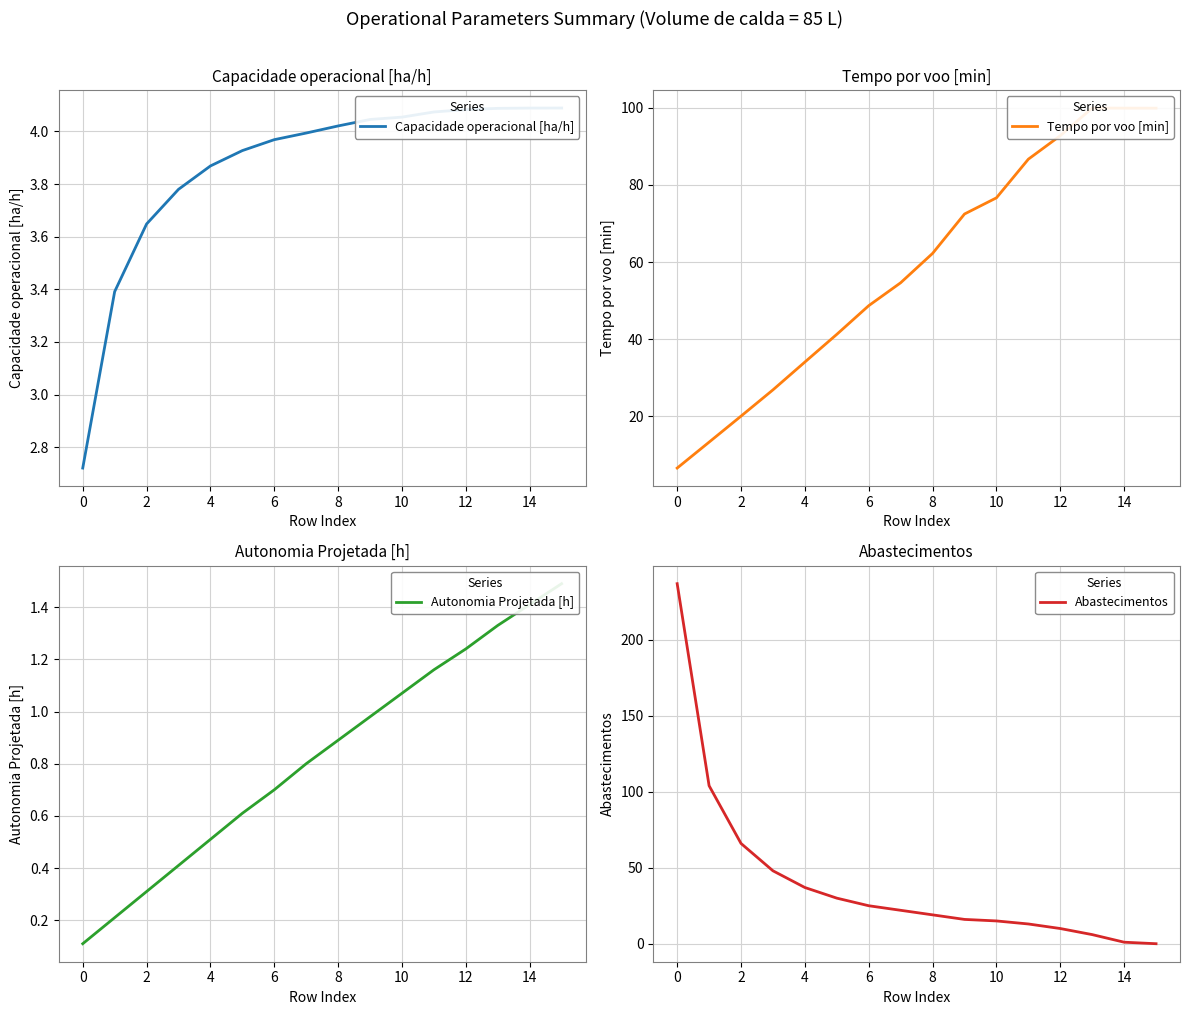

What are all the series names shown in the legend?

Capacidade operacional [ha/h], Tempo por voo [min], Autonomia Projetada [h], Abastecimentos